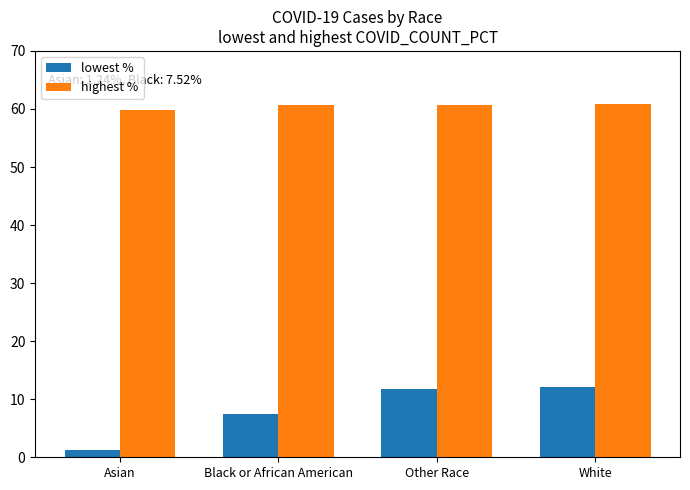

True or false: lowest % has a value of 7.5 at Black or African American.

True